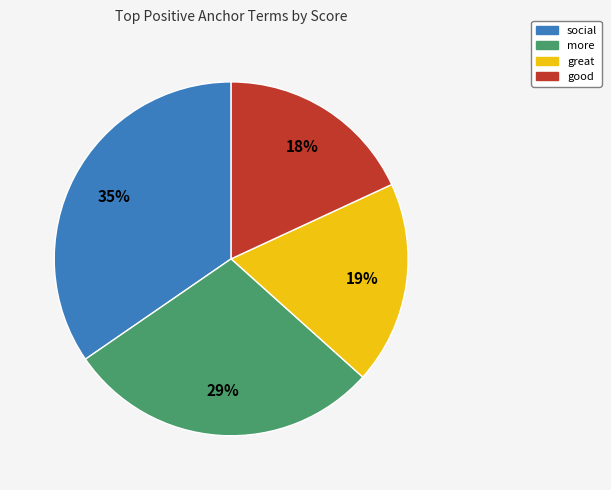

To the nearest percent, what is the average slice percentage?

25%